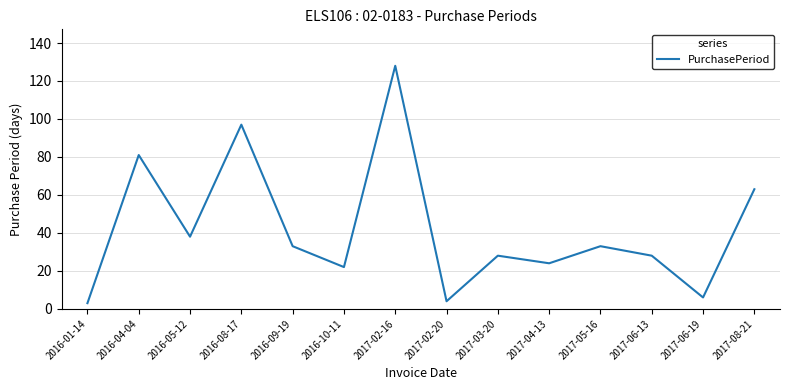

True or false: the data shows 45 at 2017-02-16.

False